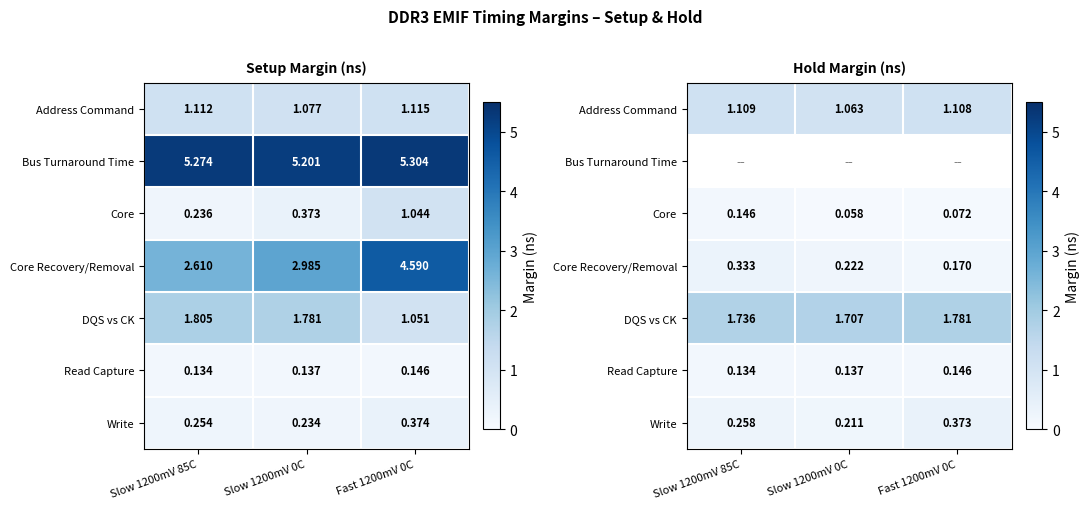

What is the sum of all Write values?

0.8